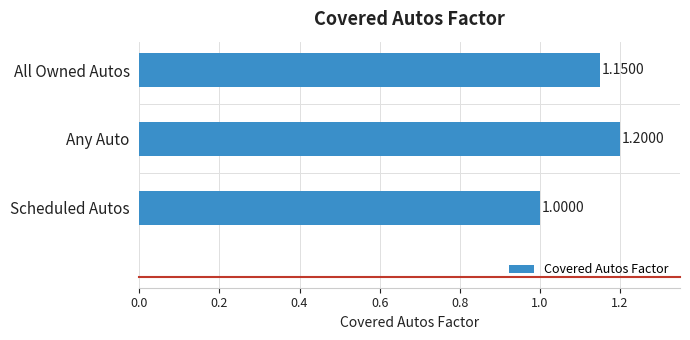

Are the bars grouped side by side (vs. stacked)?

No